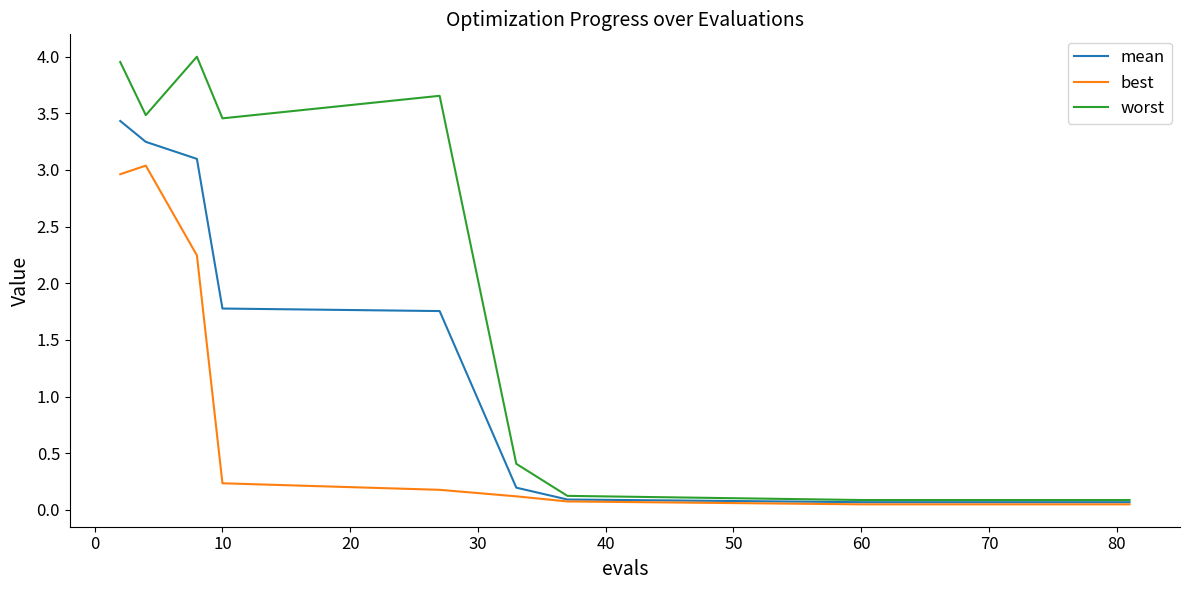

What are all the series names shown in the legend?

mean, best, worst